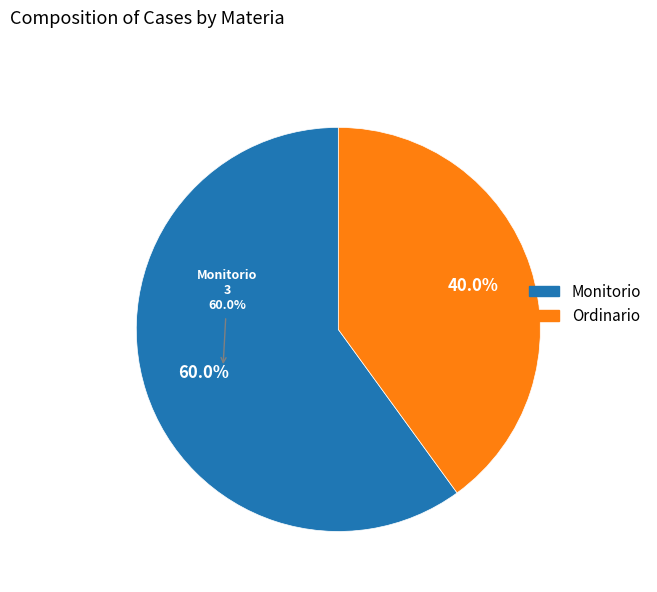

Is it true that Ordinario is 40% of the pie?

True